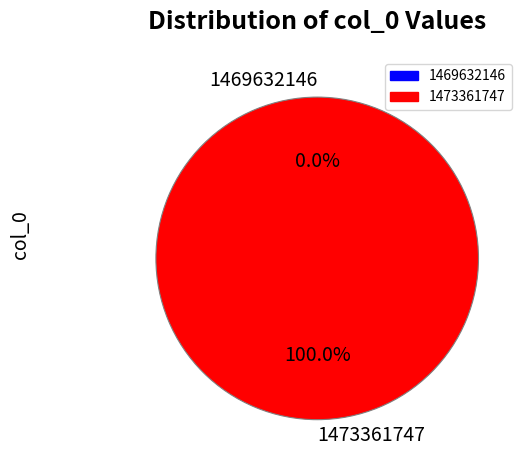

Which category accounts for the majority?

1473361747